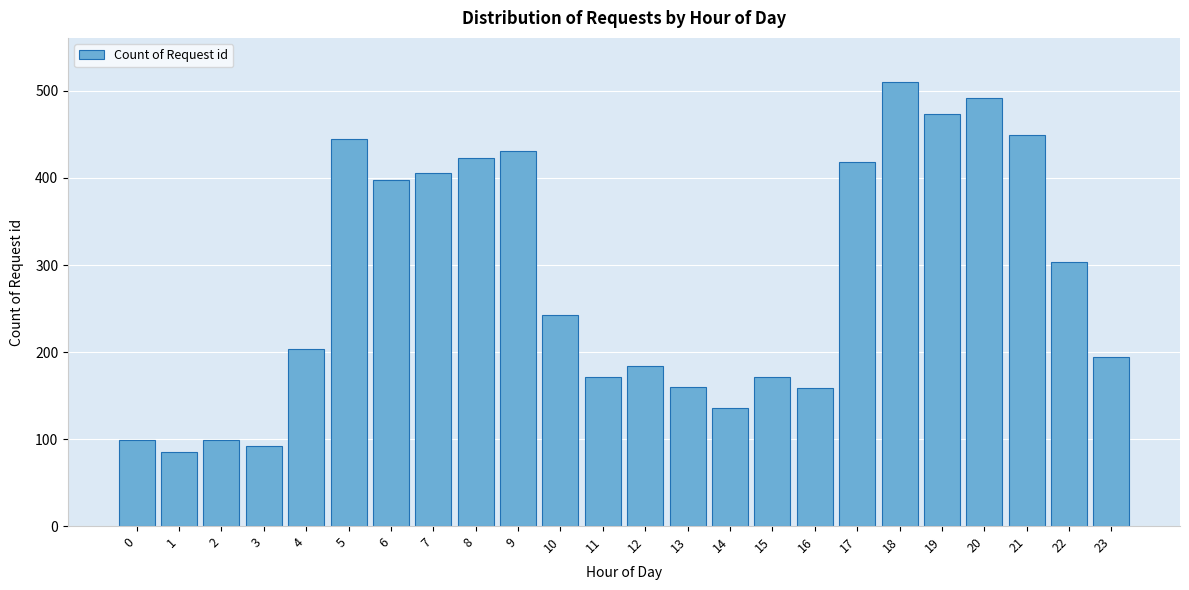

What is the value of the 14th bar from the left?

160